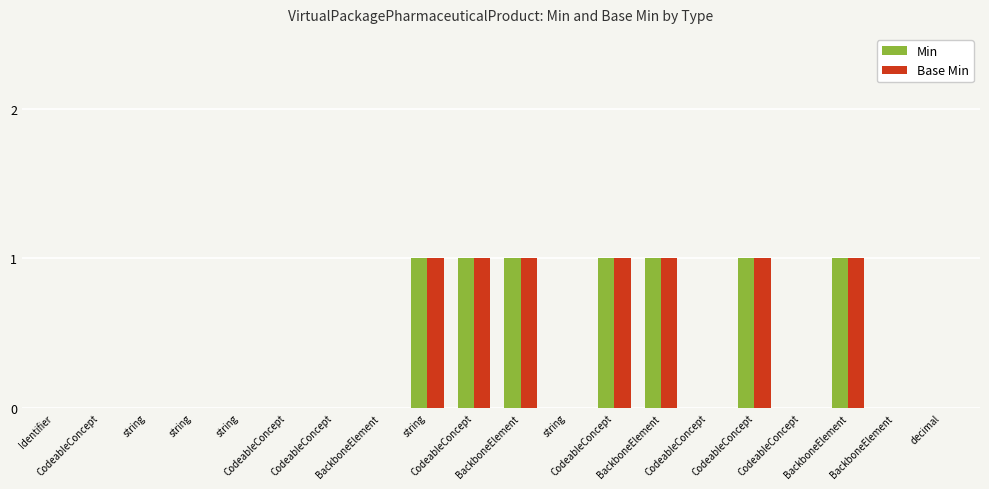

True or false: Base Min has a value of 0 at BackboneElement.

True